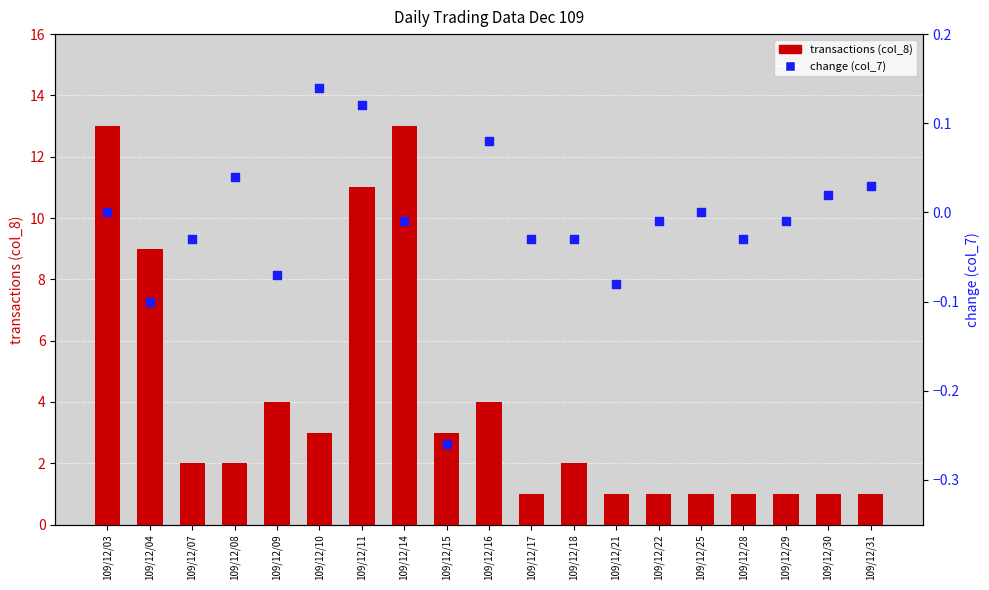

Which series reaches the maximum Y coordinate?

transactions (col_8)